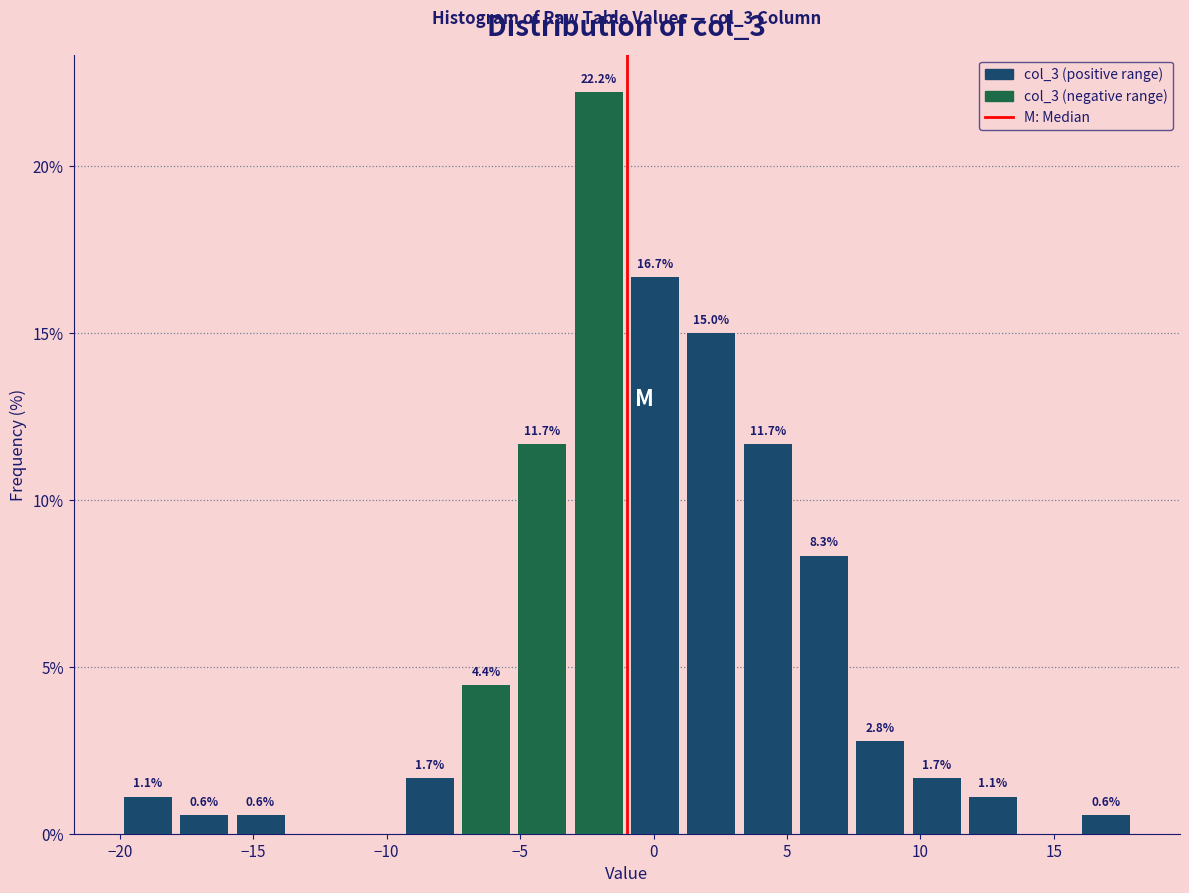

Over which range of the x-axis is the bar tallest?

-3.0 to -1.0